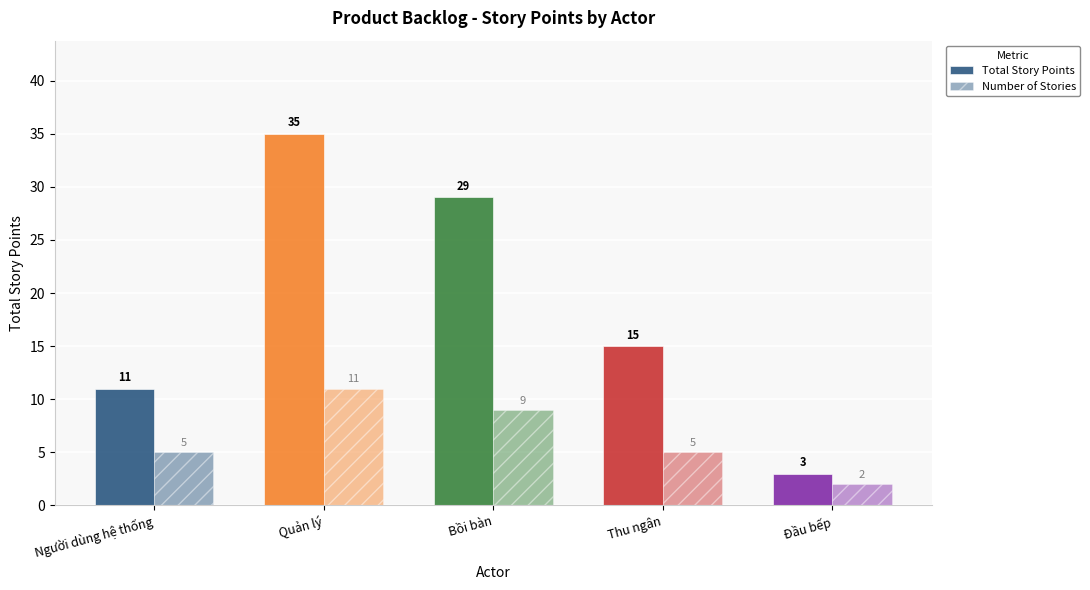

At which category does the chart reach its peak across all series?

Quản lý